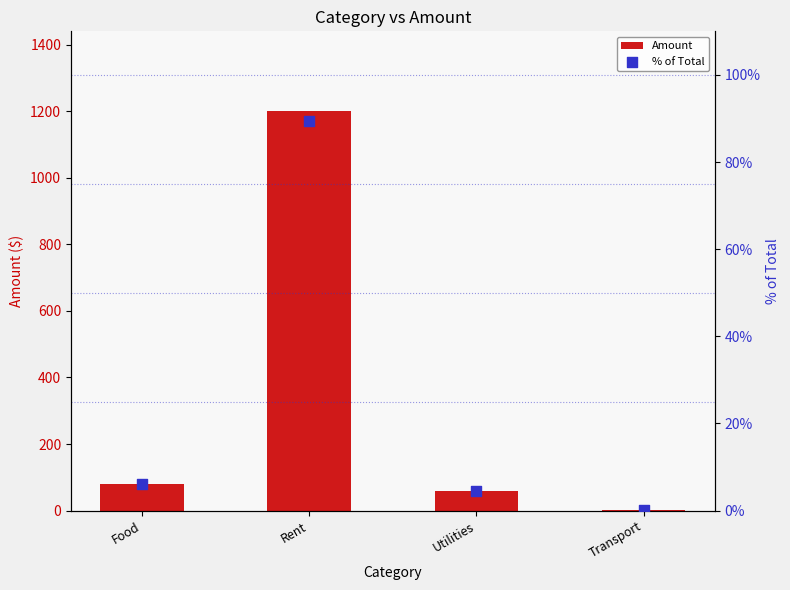

What is the total value across all series at Utilities?

64.5